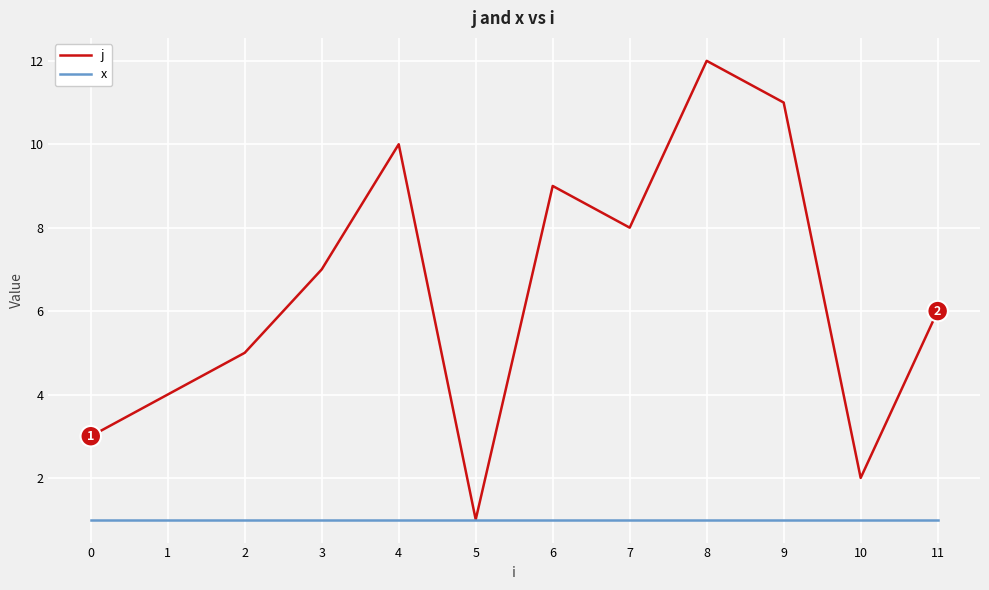

Which series has the largest range (max minus min)?

j